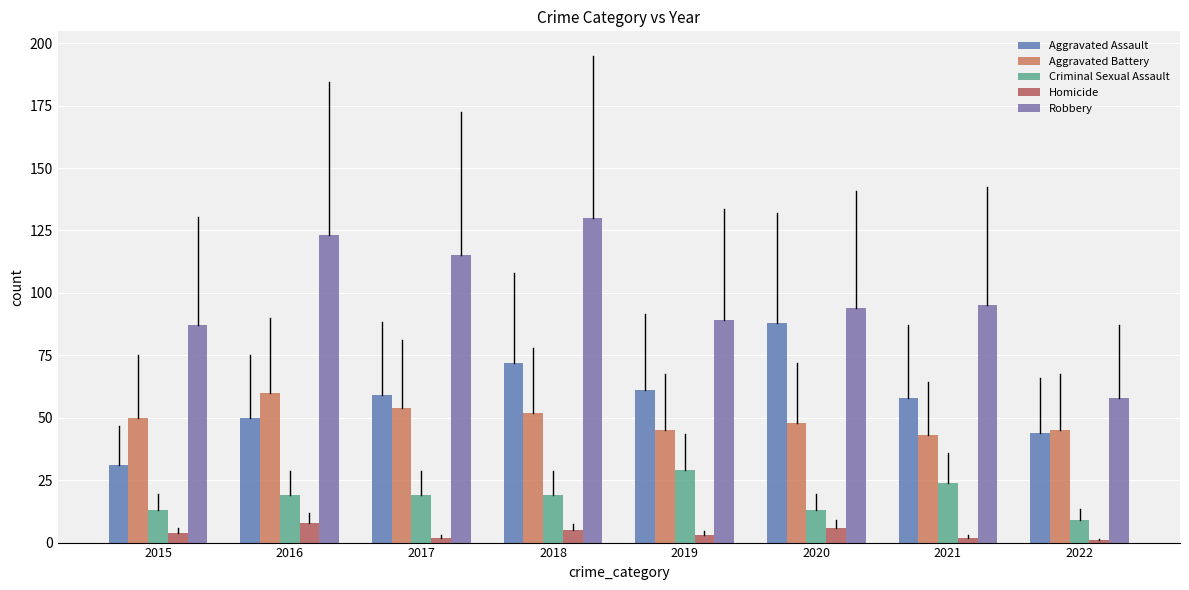

Reading left to right, extract all data points from this chart.

Aggravated Assault: 31	50	59	72	61	88	58	44
Aggravated Battery: 50	60	54	52	45	48	43	45
Criminal Sexual Assault: 13	19	19	19	29	13	24	9
Homicide: 4	8	2	5	3	6	2	1
Robbery: 87	123	115	130	89	94	95	58